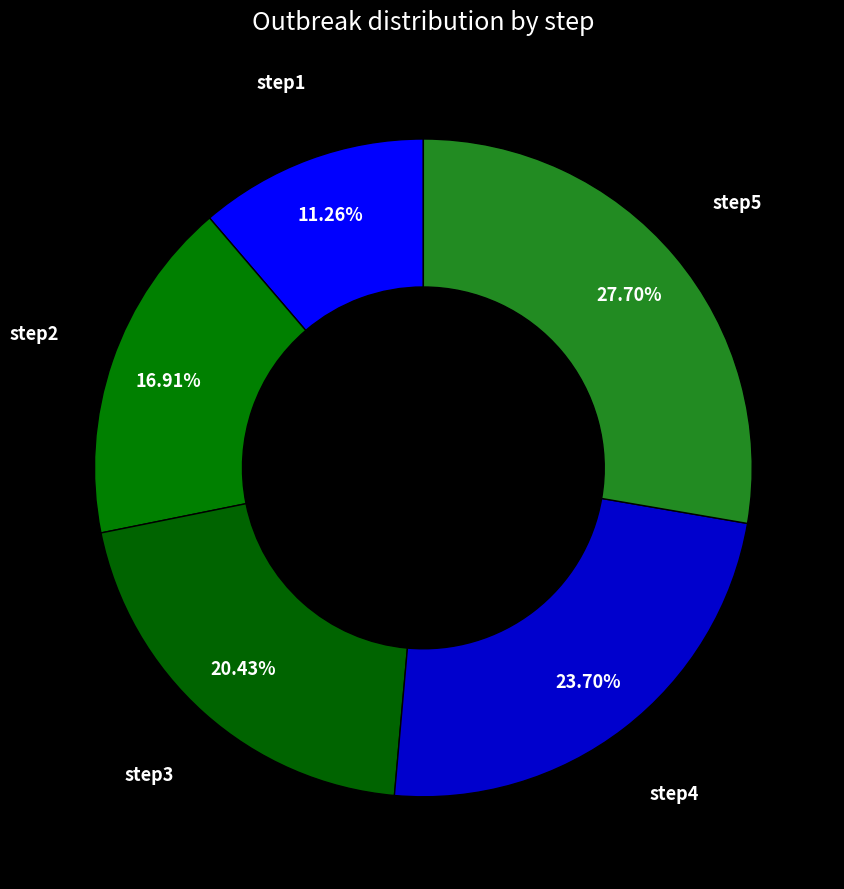

Is there any slice that represents more than half of the pie?

No